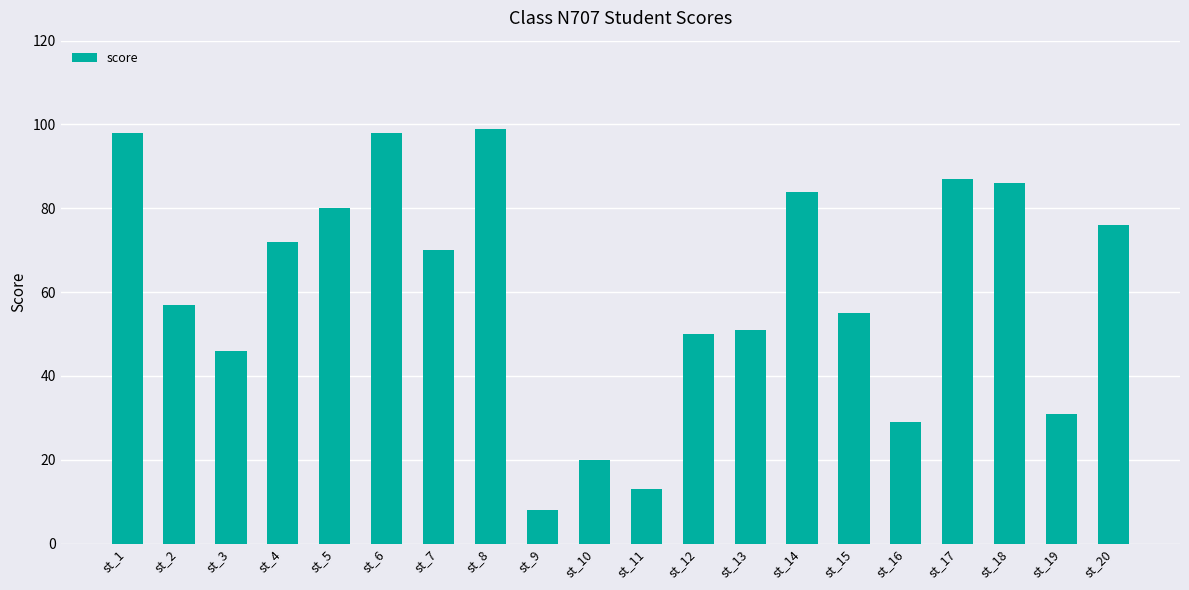

At which label does the data first exceed 70?

st_1